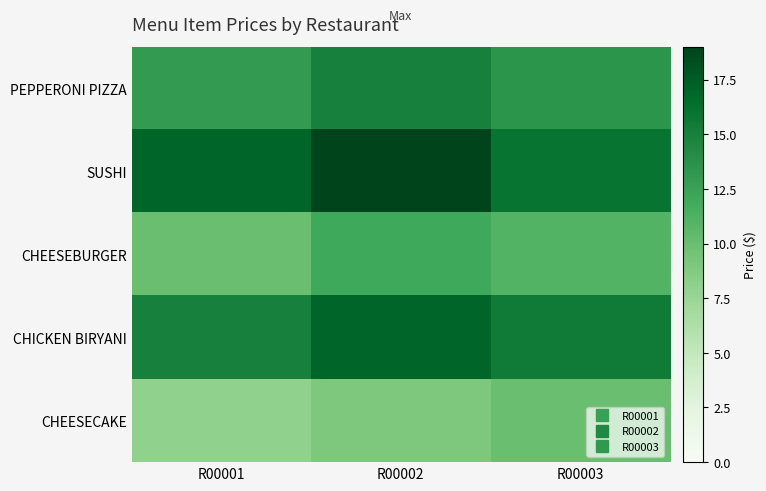

Reading right to left, what are all the values shown in this chart?

PEPPERONI PIZZA: R00003=13.5	R00002=15.0	R00001=13.0
SUSHI: R00003=16.0	R00002=19.0	R00001=17.0
CHEESEBURGER: R00003=11.0	R00002=12.0	R00001=10.0
CHICKEN BIRYANI: R00003=15.5	R00002=17.0	R00001=15.0
CHEESECAKE: R00003=10.0	R00002=9.0	R00001=8.0